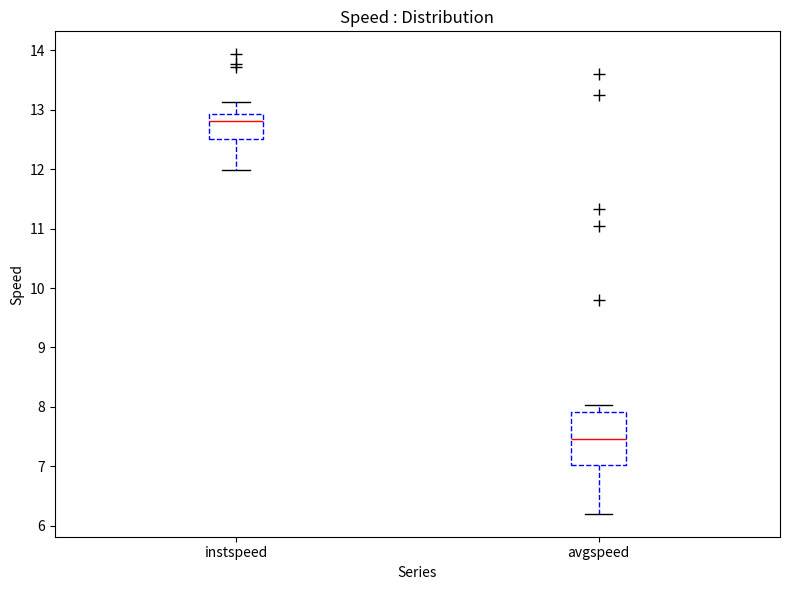

Reading left to right, transcribe this box plot: for each box, give where its median line is, the range the box spans, and where its two whiskers end, as read against the y-axis. The values are not printed on the chart, so give them approximately, as read against the axis.

instspeed: median 12.8, box 12.5 to 12.9, whiskers 12.0 to 13.1
avgspeed: median 7.5, box 7.0 to 7.9, whiskers 6.2 to 8.0